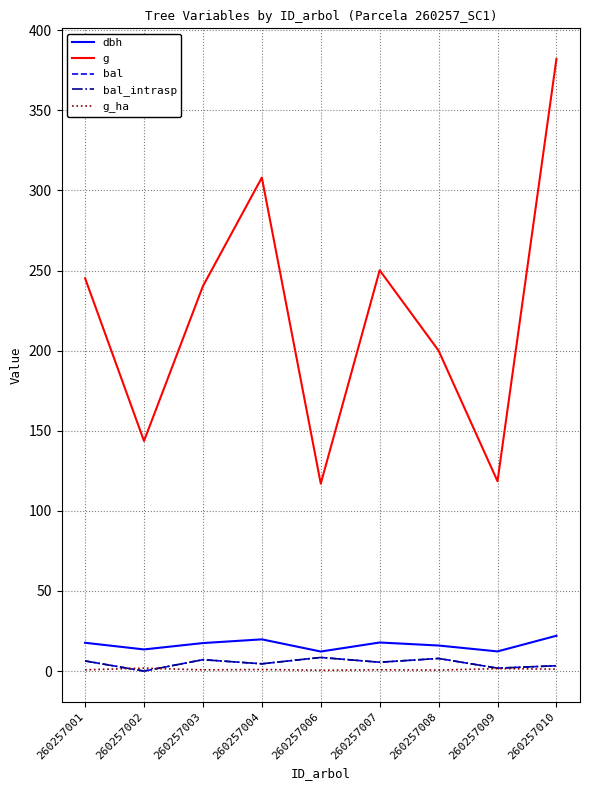

Is this an area chart (filled region under the line)?

No